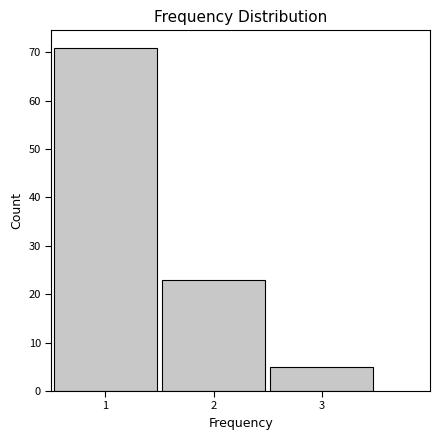

Reading left to right, list every bar in this chart as the range it spans on the x-axis followed by its height. The values are not printed on the chart, so give them approximately, as read against the axis.

0.5 to 1.5: 71
1.5 to 2.5: 23
2.5 to 3.5: 5